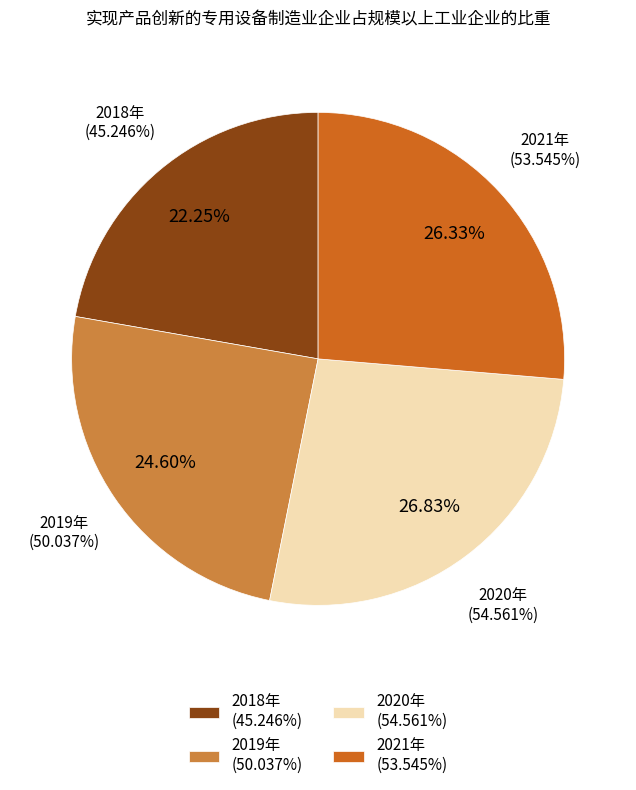

What is the largest slice in the pie chart?

2020年